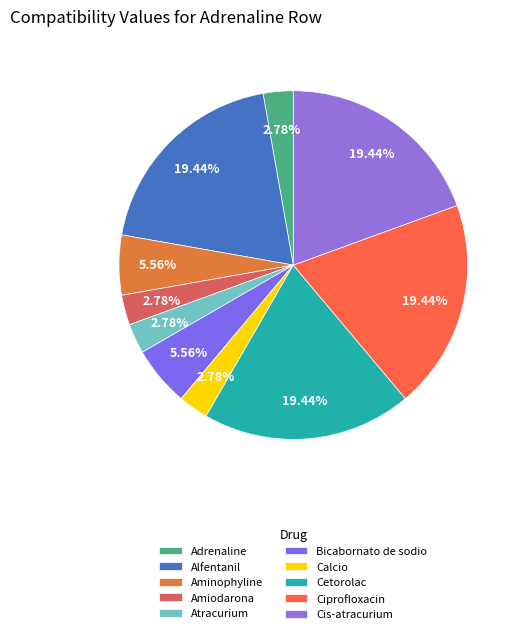

What percentage is the Aminophyline slice, to the nearest percent?

6%